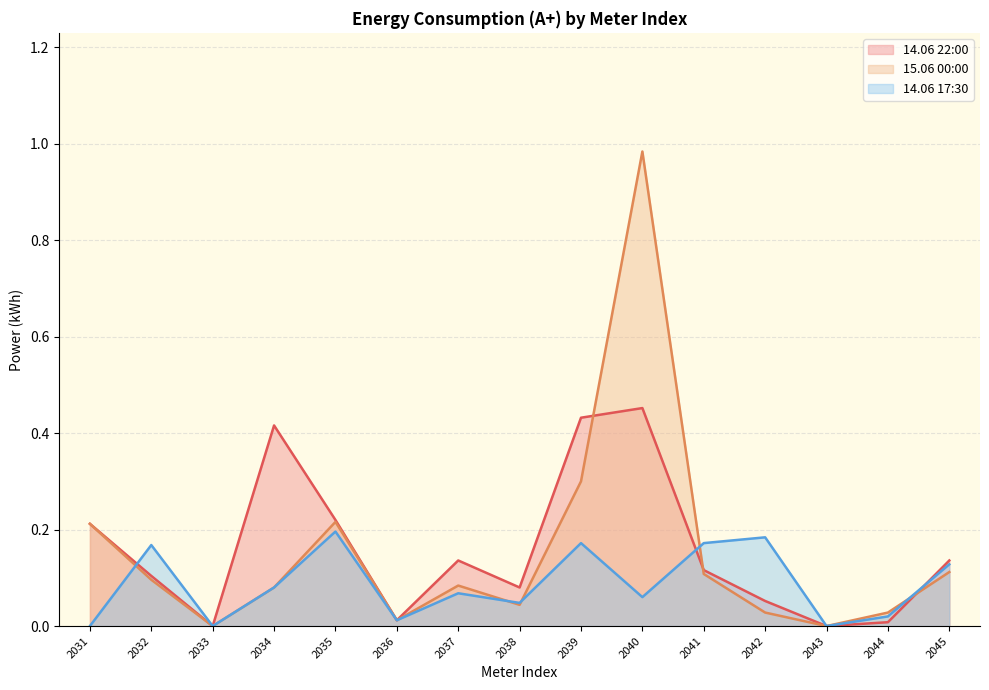

Rank the series at 2035 from lowest to highest value.

14.06 17:30, 15.06 00:00, 14.06 22:00